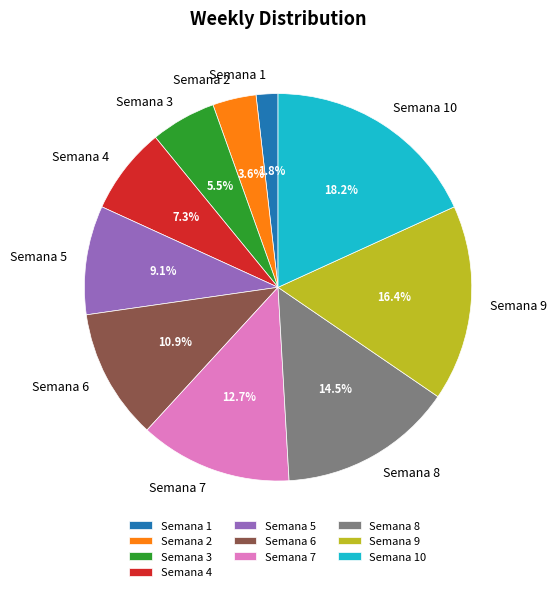

What percentage is the Semana 9 slice, to the nearest percent?

16%